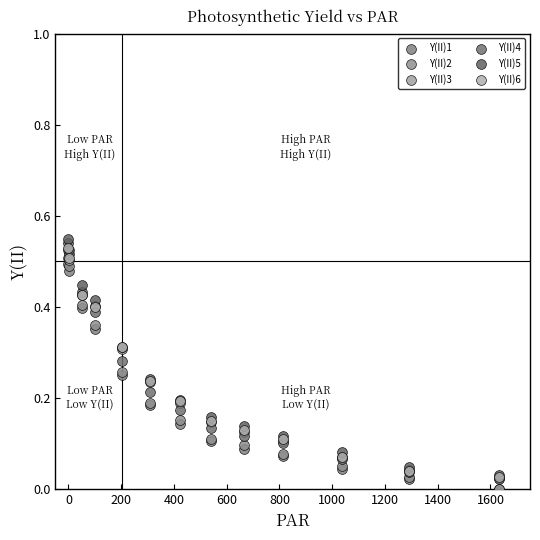

What are all the series names shown in the legend?

Y(II)1, Y(II)2, Y(II)3, Y(II)4, Y(II)5, Y(II)6